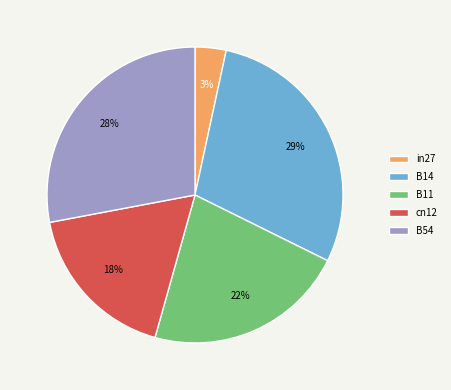

Which category has the biggest portion of the pie?

B14